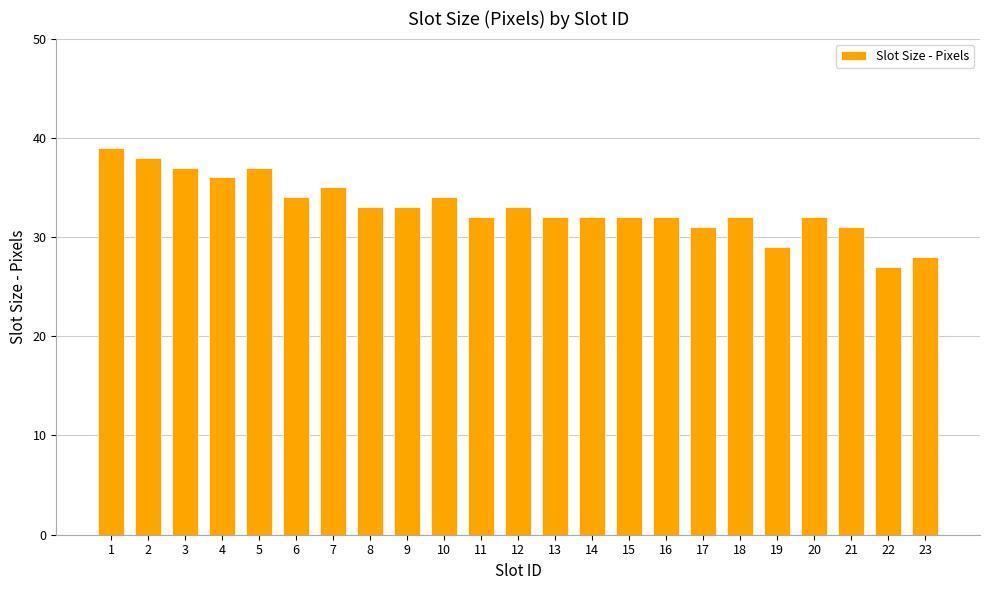

What is the sum of the values at 19 and 11?

61